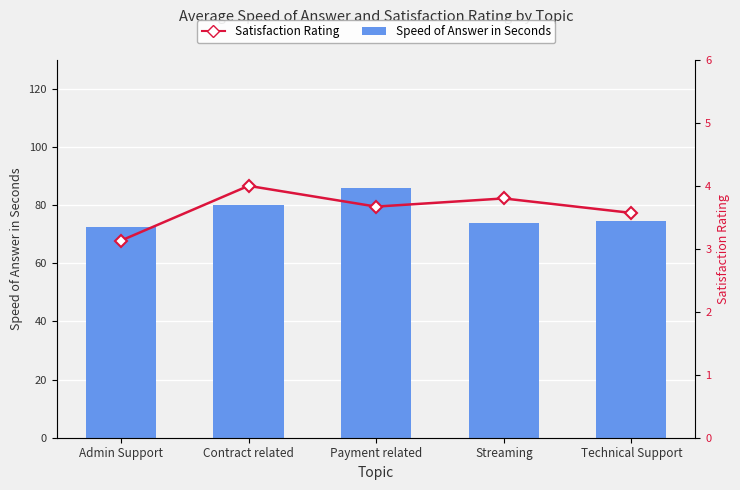

What is the sum of all Speed of Answer in Seconds values?

386.8